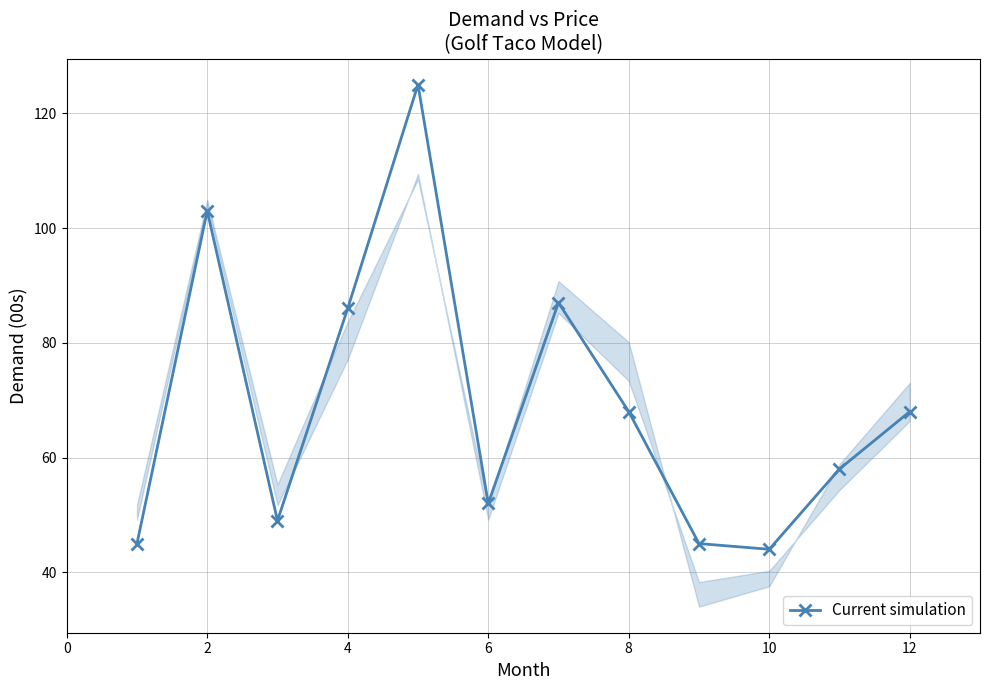

What is the greatest value displayed?

125